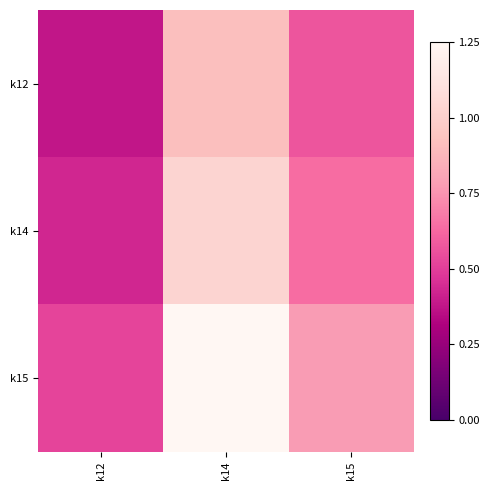

Reading left to right, transcribe all the data shown in this chart.

k12: k12=0.4	k14=0.9	k15=0.6
k14: k12=0.4	k14=1.0	k15=0.6
k15: k12=0.5	k14=1.2	k15=0.8